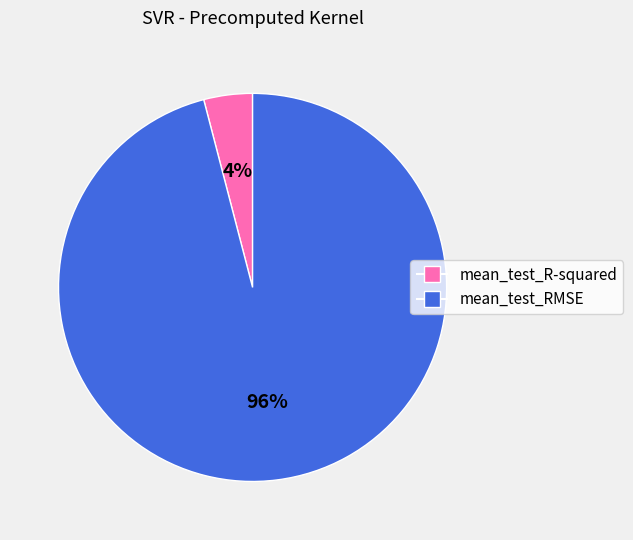

True or false: mean_test_RMSE accounts for 82% of the total.

False